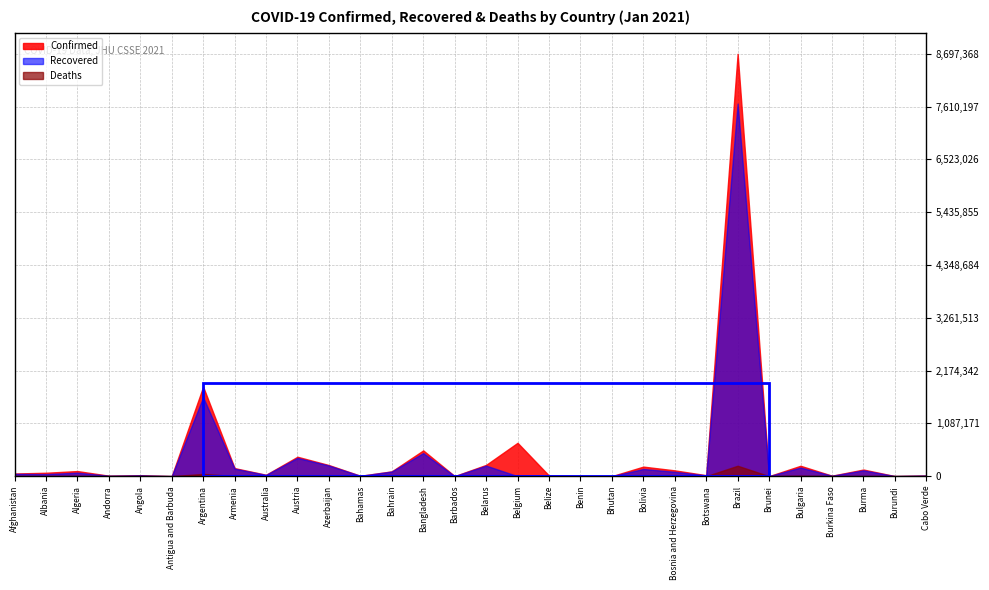

How many lines are shown in the chart?

3